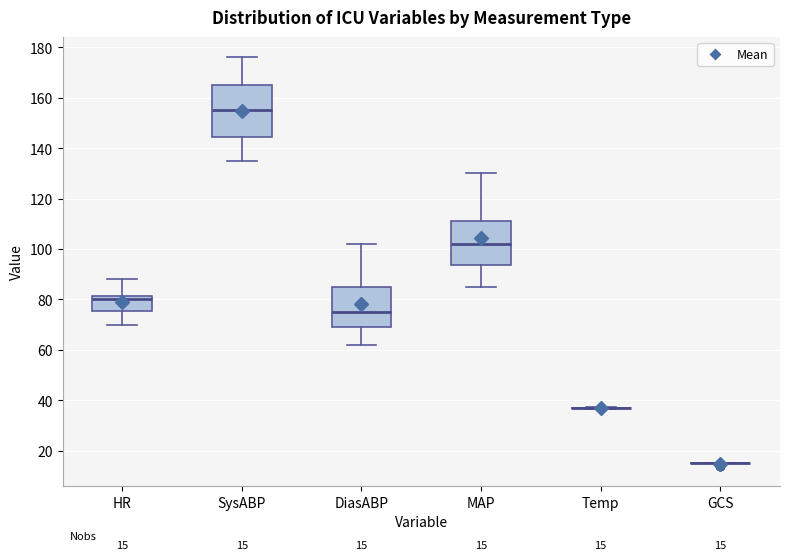

Which box is the tallest, from its lower edge to its upper edge?

SysABP